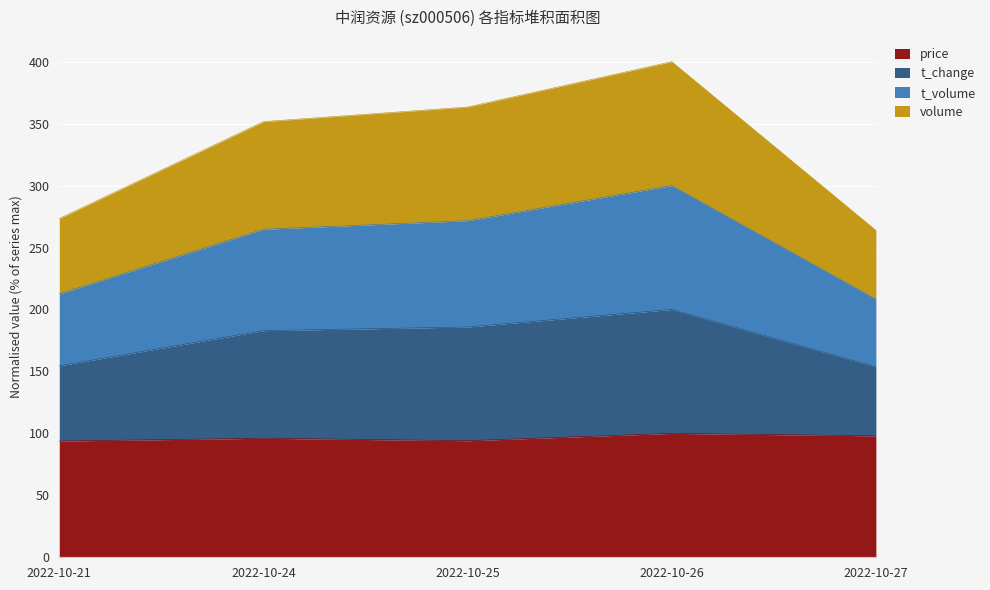

Which category has the lowest value in the price series?

2022-10-21